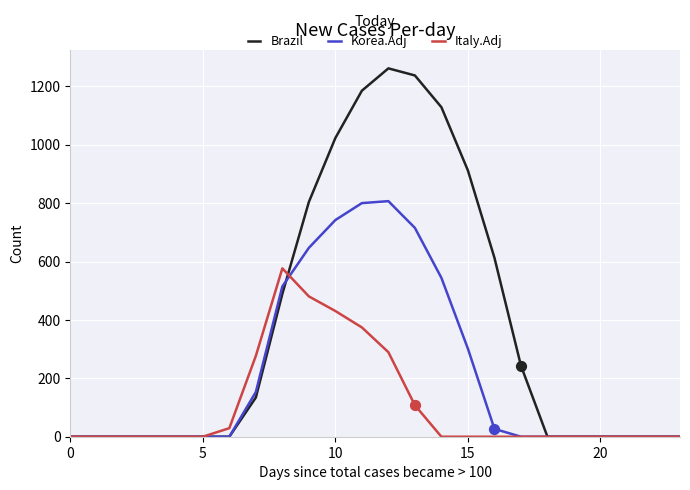

Which series has the widest spread of values?

Brazil